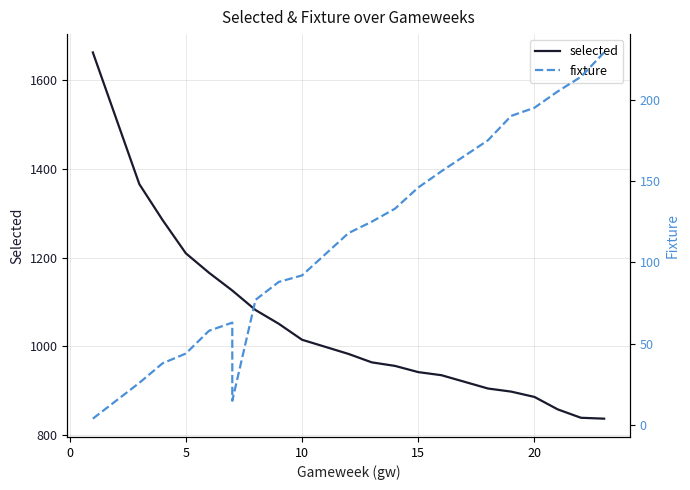

Rank the series by their maximum value, from lowest to highest.

fixture, selected